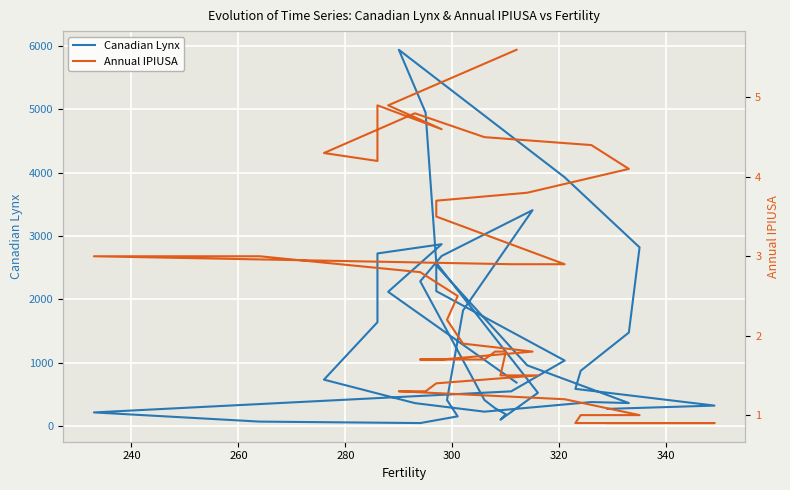

What is the minimum value for Annual IPIUSA?

0.9